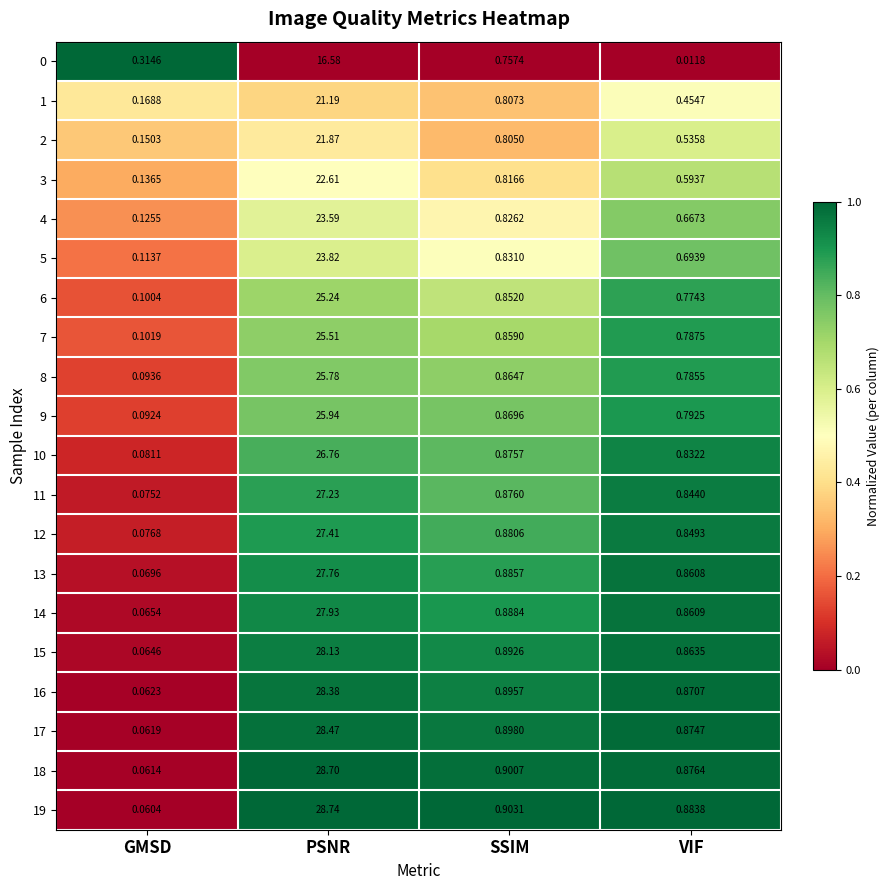

At which label does 6 reach its peak?

PSNR